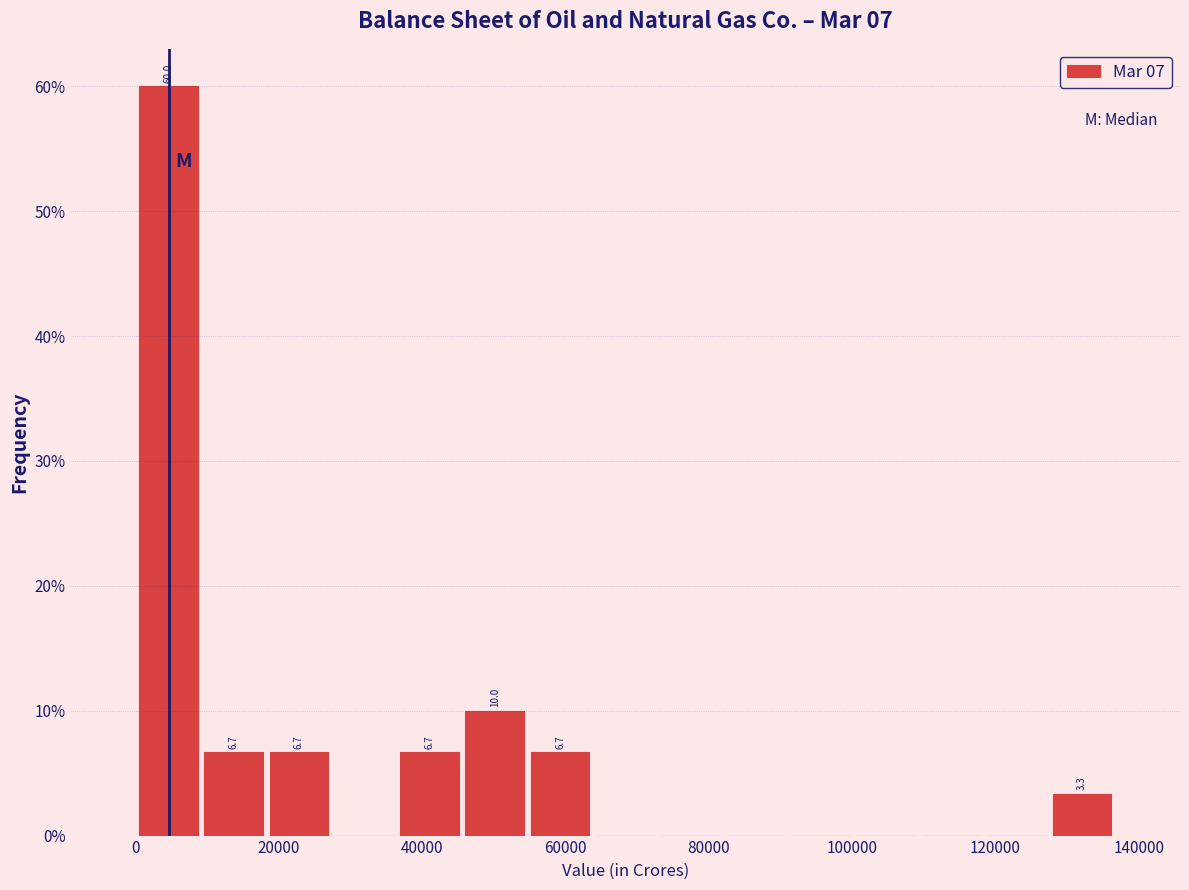

Over which range of the x-axis is the bar tallest?

0 to 10000